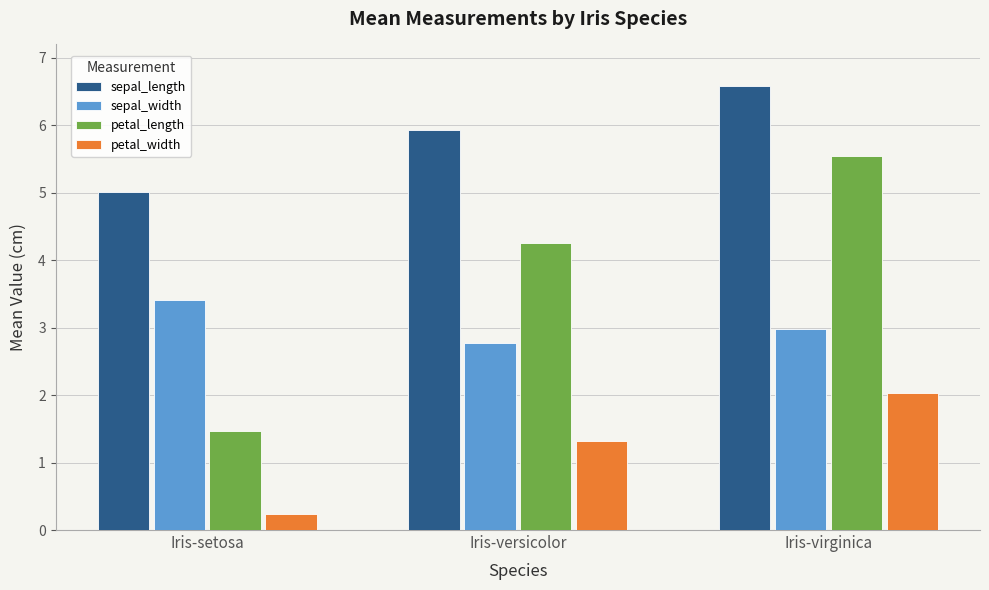

What position from the right is Iris-setosa?

3